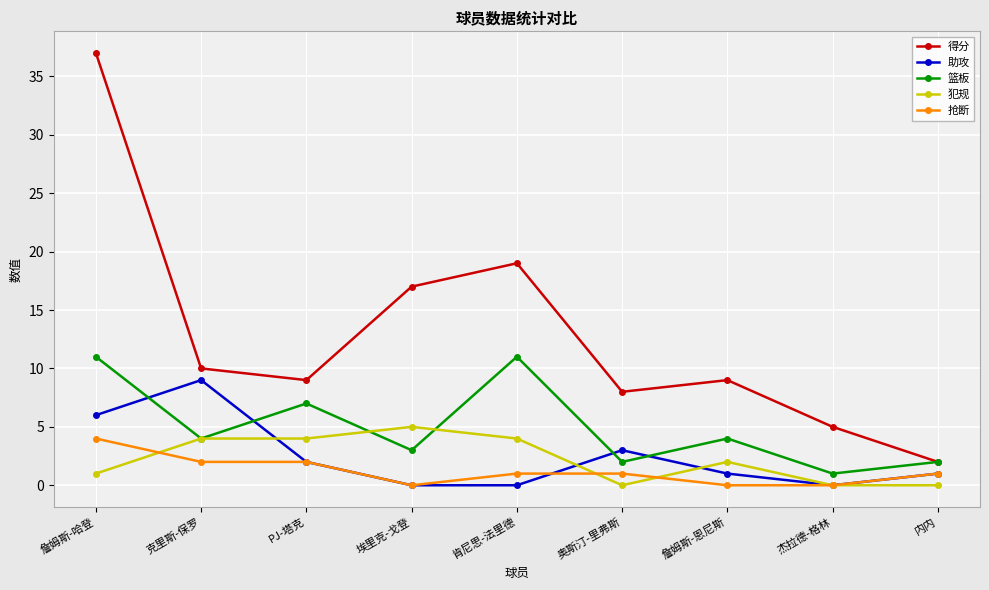

What position from the right is 奥斯汀-里弗斯?

4